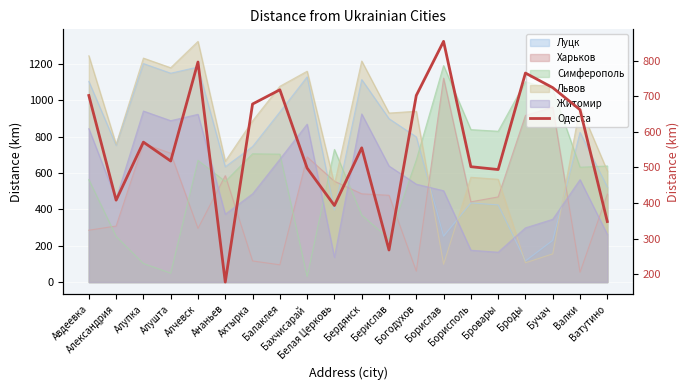

Read the value at Бучач.

724